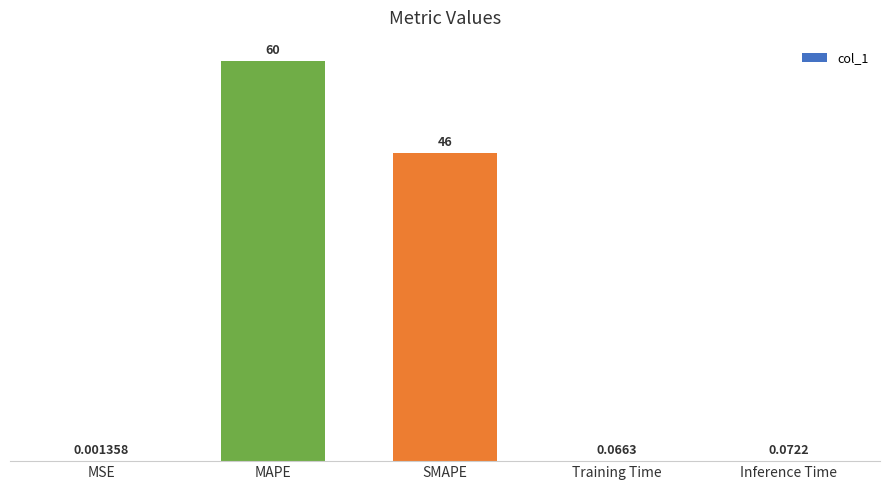

Which label corresponds to the largest value in the chart?

MAPE